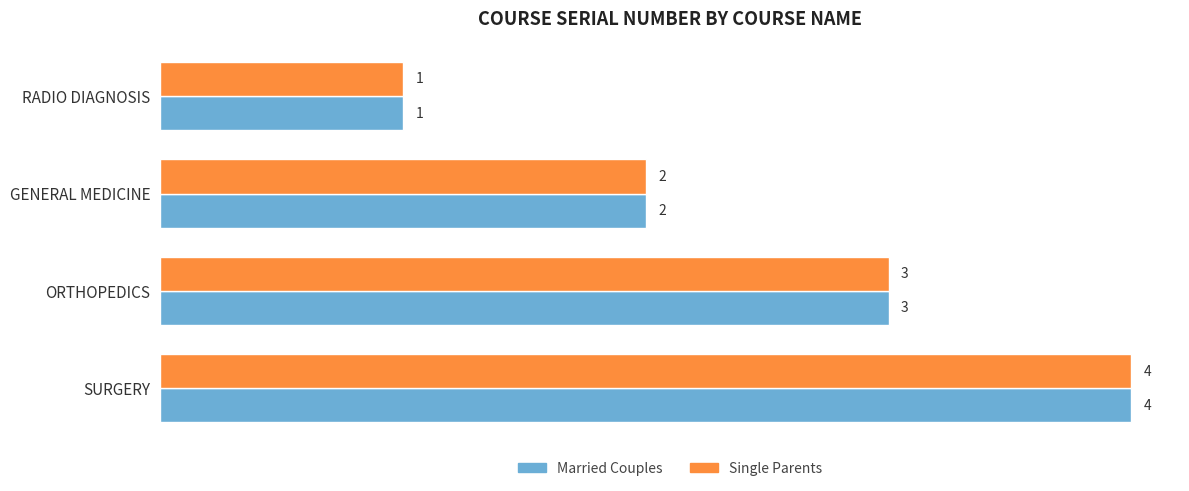

Where is Married Couples nearest to the value 2?

GENERAL MEDICINE